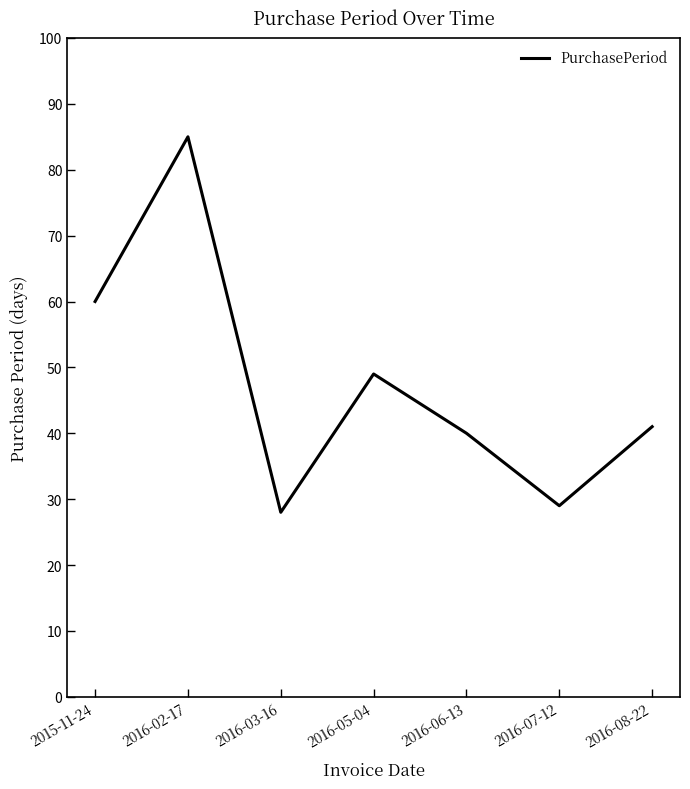

What is the average value?

47